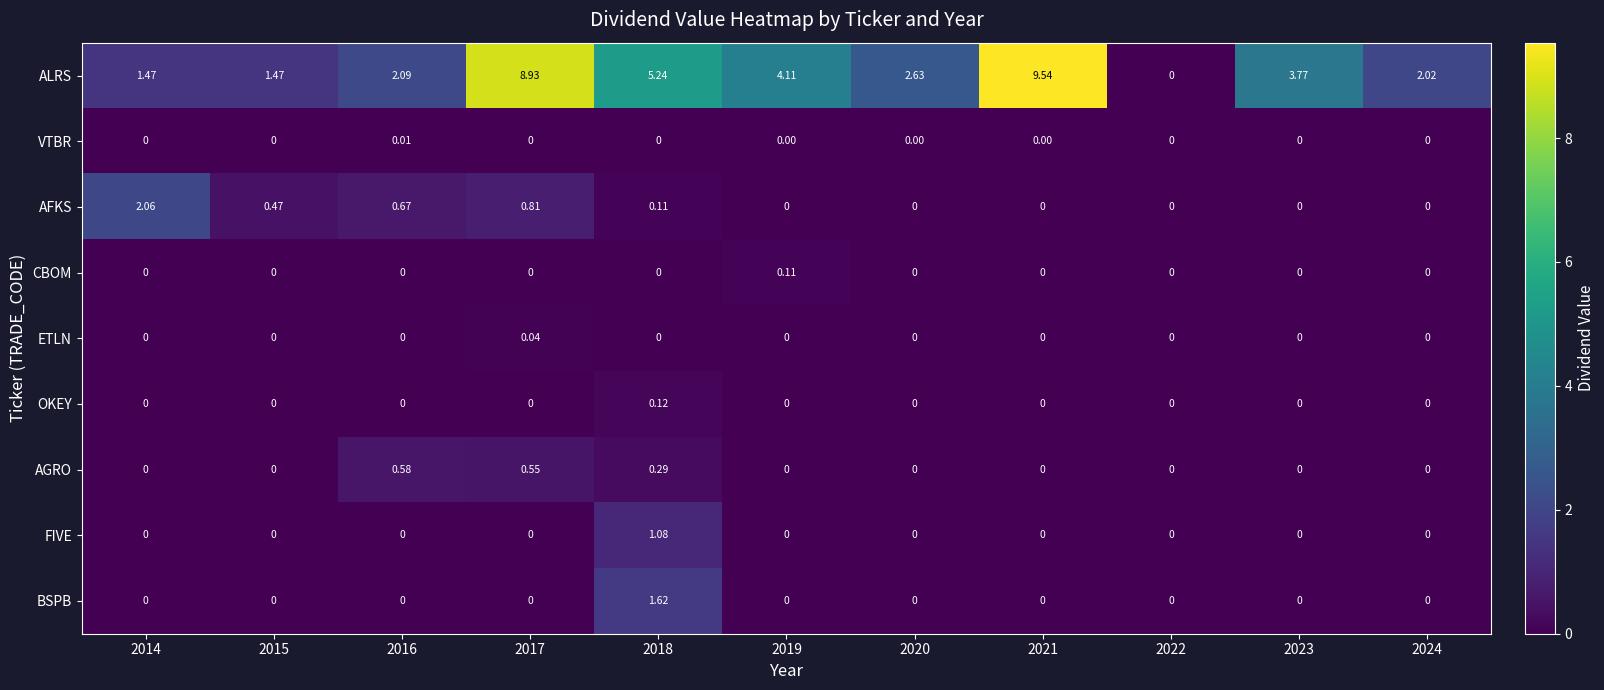

Which series has the largest range (max minus min)?

ALRS